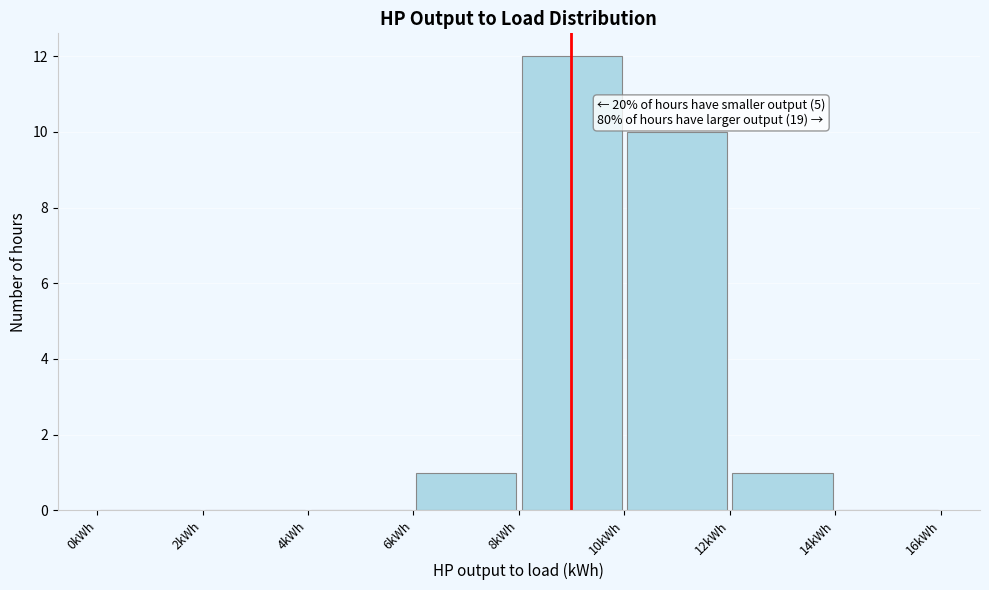

Over which range of the x-axis is the bar tallest?

8 to 10